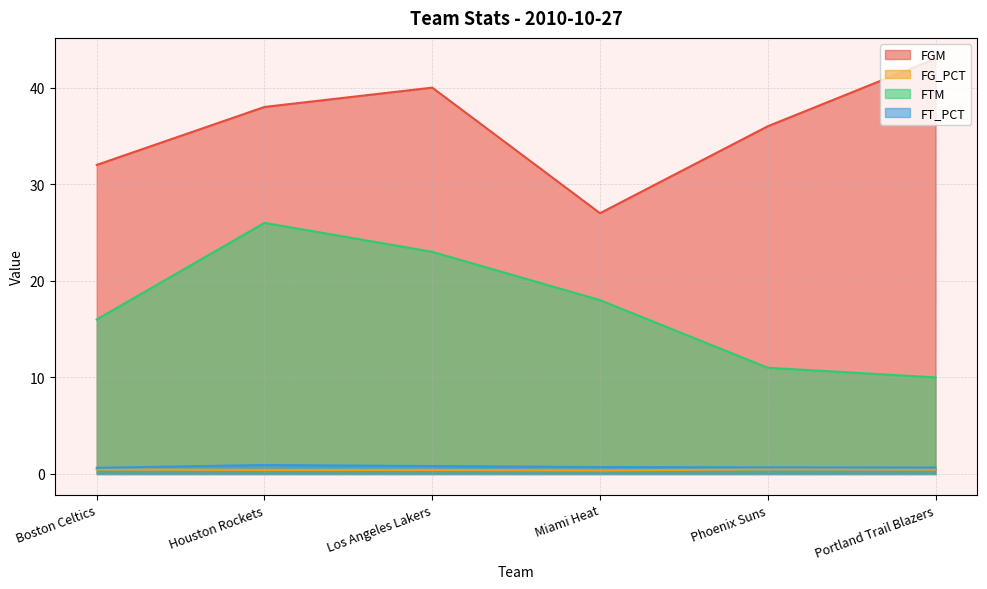

What is the label of the 5th point from the right?

Houston Rockets